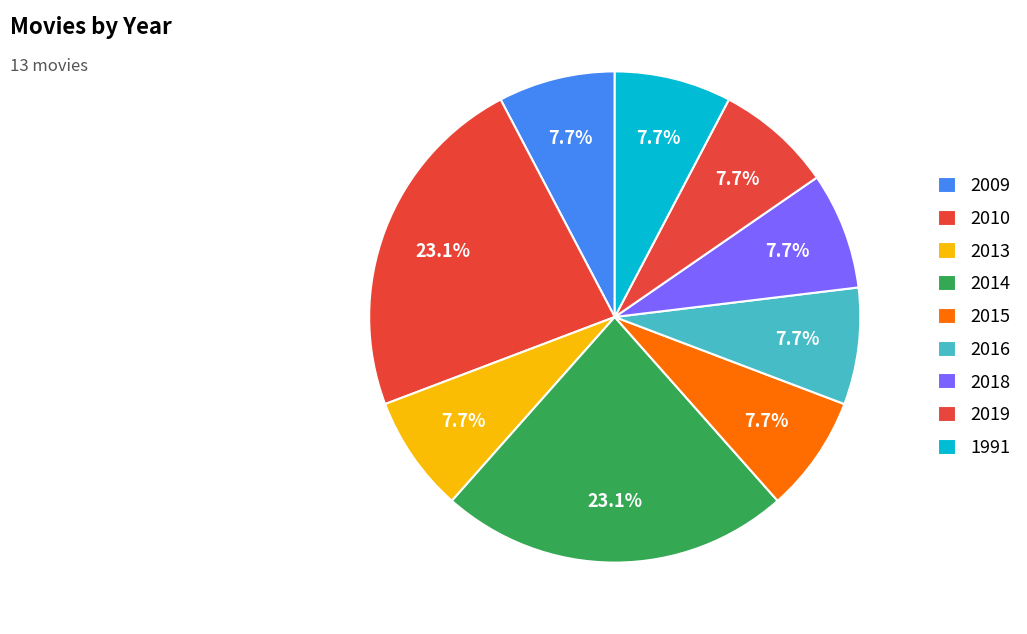

True or false: 2013 accounts for 8% of the total.

True